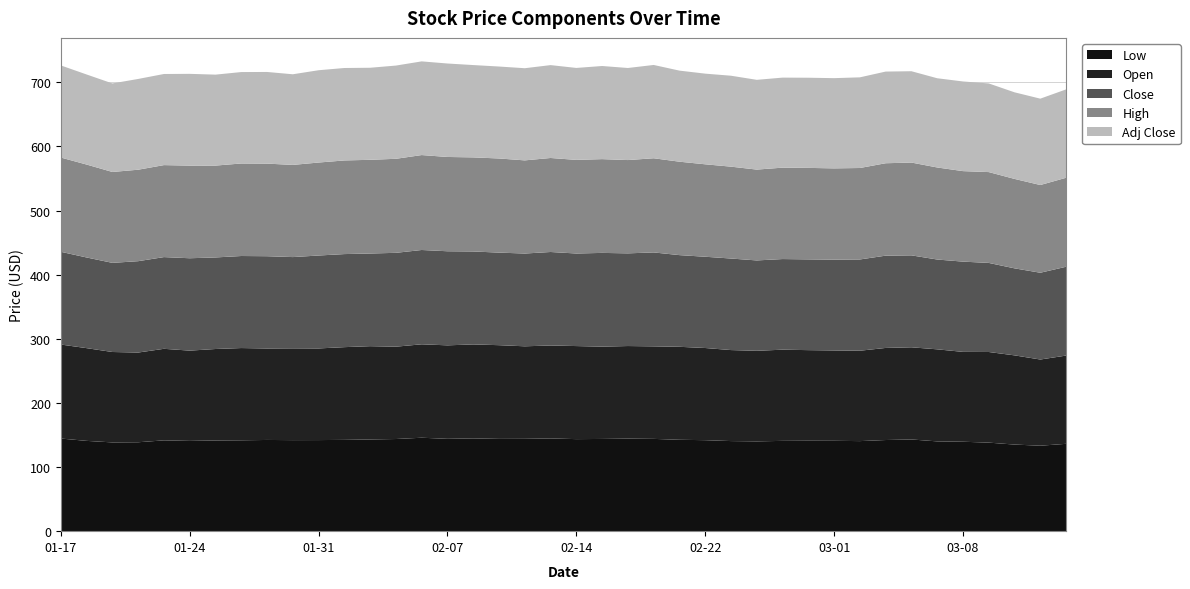

Reading left to right, transcribe all the data shown in this chart.

Low: 2023-01-17=144.5	2023-01-18=140.8	2023-01-19=138.4	2023-01-20=138.7	2023-01-23=141.6	2023-01-24=140.8	2023-01-25=141.5	2023-01-26=141.7	2023-01-27=142.3	2023-01-30=142.0	2023-01-31=142.1	2023-02-01=142.4	2023-02-02=143.0	2023-02-03=143.7	2023-02-06=145.7	2023-02-07=144.0	2023-02-08=144.7	2023-02-09=143.9	2023-02-10=144.0	2023-02-13=144.6	2023-02-14=143.6	2023-02-15=143.8	2023-02-16=144.3	2023-02-17=143.9	2023-02-21=142.5	2023-02-22=141.9	2023-02-23=140.5	2023-02-24=140.1	2023-02-27=140.8	2023-02-28=141.0	2023-03-01=140.9	2023-03-02=140.5	2023-03-03=142.2	2023-03-06=143.0	2023-03-07=140.0	2023-03-08=139.5	2023-03-09=138.1	2023-03-10=135.1	2023-03-13=133.3	2023-03-14=136.2
Open: 2023-01-17=146.6	2023-01-18=144.6	2023-01-19=141.0	2023-01-20=139.9	2023-01-23=142.8	2023-01-24=140.8	2023-01-25=142.7	2023-01-26=143.9	2023-01-27=142.7	2023-01-30=143.2	2023-01-31=142.9	2023-02-01=144.6	2023-02-02=145.5	2023-02-03=144.0	2023-02-06=145.7	2023-02-07=145.8	2023-02-08=146.6	2023-02-09=146.2	2023-02-10=144.3	2023-02-13=144.9	2023-02-14=145.1	2023-02-15=144.0	2023-02-16=144.4	2023-02-17=144.3	2023-02-21=145.0	2023-02-22=143.8	2023-02-23=141.9	2023-02-24=141.2	2023-02-27=142.2	2023-02-28=141.3	2023-03-01=140.9	2023-03-02=141.0	2023-03-03=143.6	2023-03-06=143.7	2023-03-07=143.6	2023-03-08=140.2	2023-03-09=141.3	2023-03-10=139.1	2023-03-13=134.4	2023-03-14=137.6
Close: 2023-01-17=144.6	2023-01-18=141.4	2023-01-19=139.0	2023-01-20=142.5	2023-01-23=143.1	2023-01-24=144.1	2023-01-25=142.8	2023-01-26=143.6	2023-01-27=143.9	2023-01-30=142.3	2023-01-31=144.9	2023-02-01=145.2	2023-02-02=144.5	2023-02-03=146.4	2023-02-06=147.1	2023-02-07=146.7	2023-02-08=145.0	2023-02-09=144.4	2023-02-10=144.7	2023-02-13=145.8	2023-02-14=144.4	2023-02-15=146.2	2023-02-16=144.6	2023-02-17=146.5	2023-02-21=143.0	2023-02-22=142.3	2023-02-23=142.8	2023-02-24=140.9	2023-02-27=141.3	2023-02-28=141.6	2023-03-01=141.7	2023-03-02=142.3	2023-03-03=143.9	2023-03-06=143.4	2023-03-07=140.1	2023-03-08=140.8	2023-03-09=138.9	2023-03-10=135.7	2023-03-13=135.3	2023-03-14=138.5
High: 2023-01-17=147.0	2023-01-18=144.9	2023-01-19=141.8	2023-01-20=142.7	2023-01-23=143.5	2023-01-24=144.5	2023-01-25=143.3	2023-01-26=144.3	2023-01-27=144.4	2023-01-30=143.8	2023-01-31=145.0	2023-02-01=146.0	2023-02-02=146.1	2023-02-03=146.7	2023-02-06=148.1	2023-02-07=147.1	2023-02-08=146.7	2023-02-09=146.8	2023-02-10=145.3	2023-02-13=146.6	2023-02-14=146.0	2023-02-15=146.2	2023-02-16=145.5	2023-02-17=146.9	2023-02-21=145.7	2023-02-22=144.2	2023-02-23=143.3	2023-02-24=141.7	2023-02-27=142.6	2023-02-28=142.7	2023-03-01=142.3	2023-03-02=142.7	2023-03-03=144.1	2023-03-06=144.7	2023-03-07=143.6	2023-03-08=141.2	2023-03-09=141.7	2023-03-10=139.5	2023-03-13=136.8	2023-03-14=138.8
Adj Close: 2023-01-17=143.7	2023-01-18=140.5	2023-01-19=138.1	2023-01-20=141.6	2023-01-23=142.1	2023-01-24=143.1	2023-01-25=141.8	2023-01-26=142.6	2023-01-27=142.9	2023-01-30=141.4	2023-01-31=143.9	2023-02-01=144.2	2023-02-02=143.6	2023-02-03=145.4	2023-02-06=146.1	2023-02-07=145.8	2023-02-08=144.0	2023-02-09=143.4	2023-02-10=143.7	2023-02-13=144.9	2023-02-14=143.4	2023-02-15=145.2	2023-02-16=143.6	2023-02-17=145.5	2023-02-21=142.1	2023-02-22=141.4	2023-02-23=141.8	2023-02-24=140.0	2023-02-27=140.4	2023-02-28=140.6	2023-03-01=140.7	2023-03-02=141.4	2023-03-03=143.0	2023-03-06=142.4	2023-03-07=139.2	2023-03-08=139.8	2023-03-09=138.3	2023-03-10=135.1	2023-03-13=134.7	2023-03-14=137.8